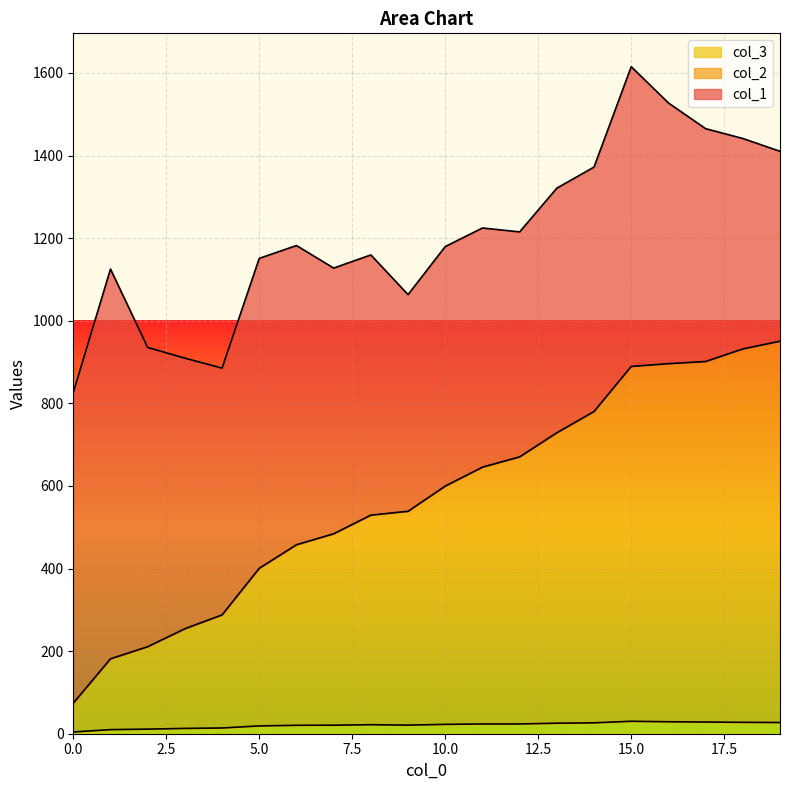

Does the chart display data point markers on the line(s)?

No